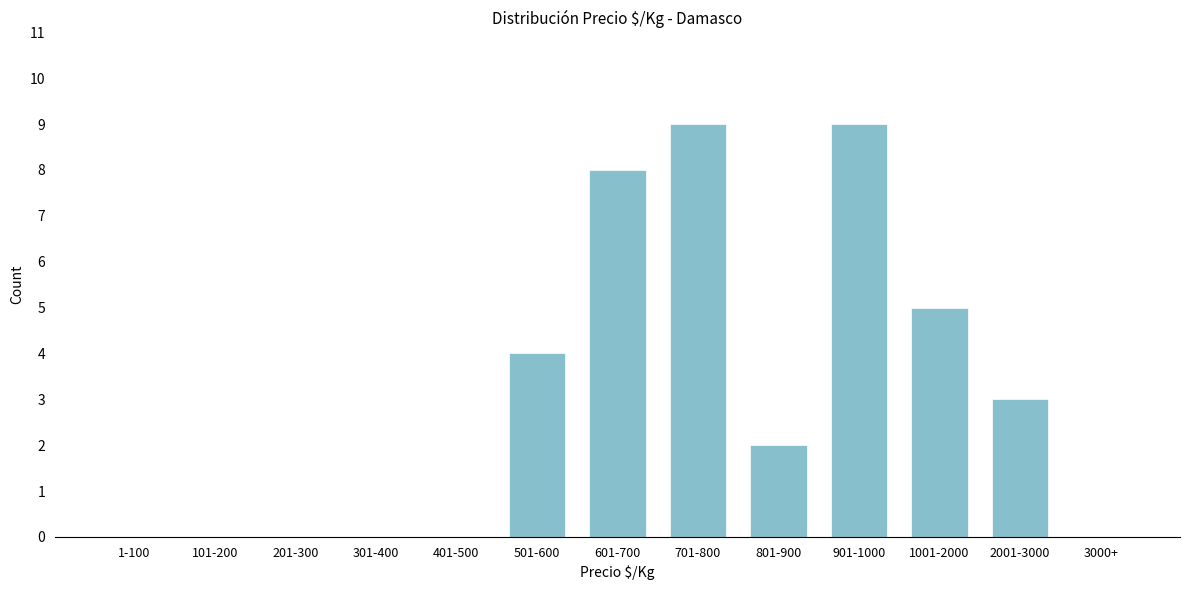

Reading right to left, what are all the values shown in this chart?

3000+=0	2001-3000=3	1001-2000=5	901-1000=9	801-900=2	701-800=9	601-700=8	501-600=4	401-500=0	301-400=0	201-300=0	101-200=0	1-100=0